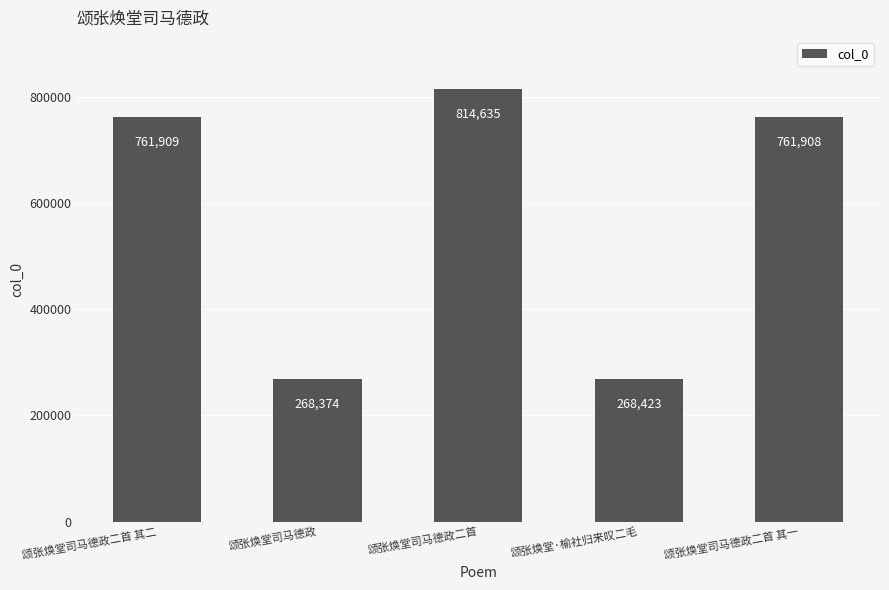

What is the sum of the values at 颂张焕堂·榆社归来叹二毛 and 颂张焕堂司马德政二首 其一?

1030331